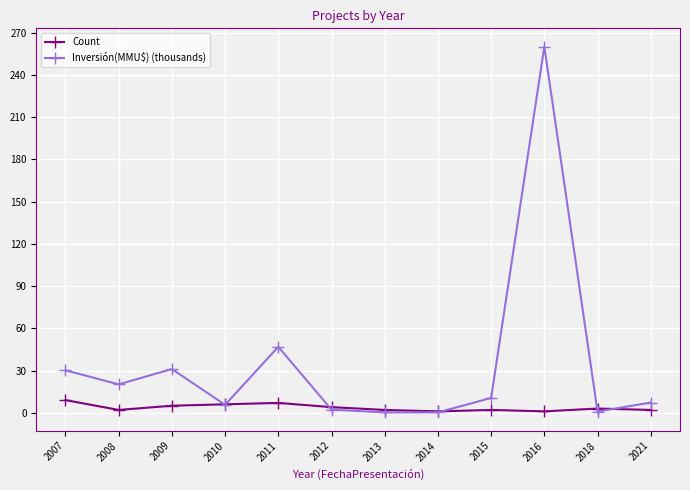

Count the number of data series in this chart.

2